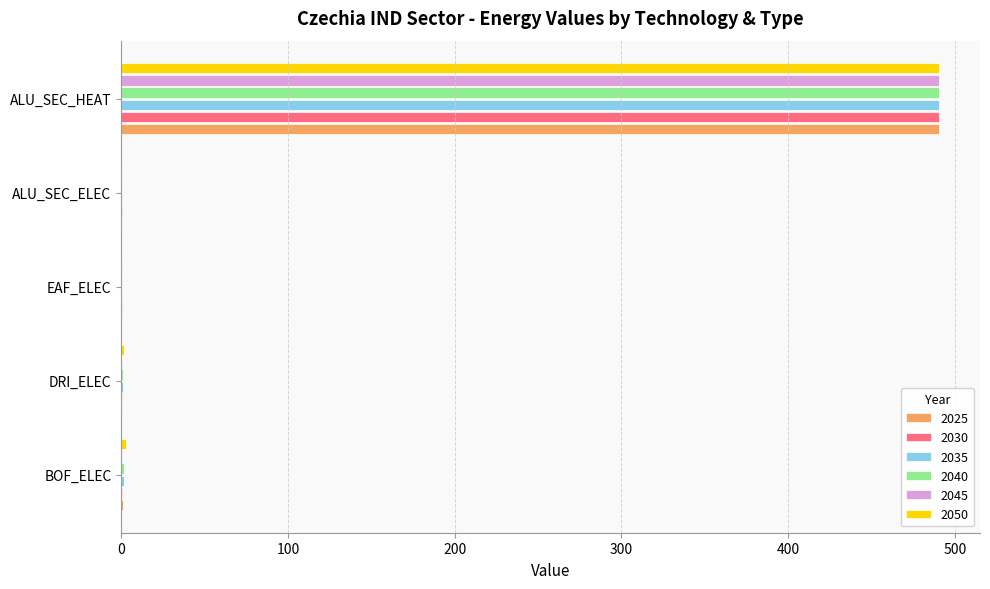

What is the sum of all 2035 values?

493.4